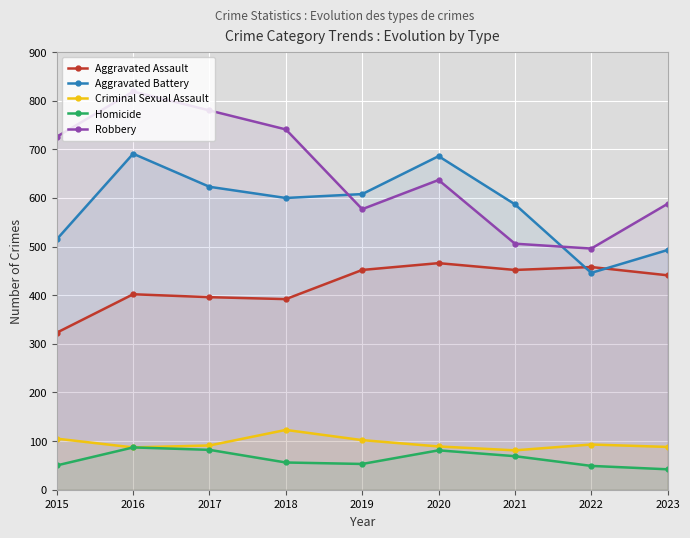

What is the difference between the highest and lowest values at 2021?

518